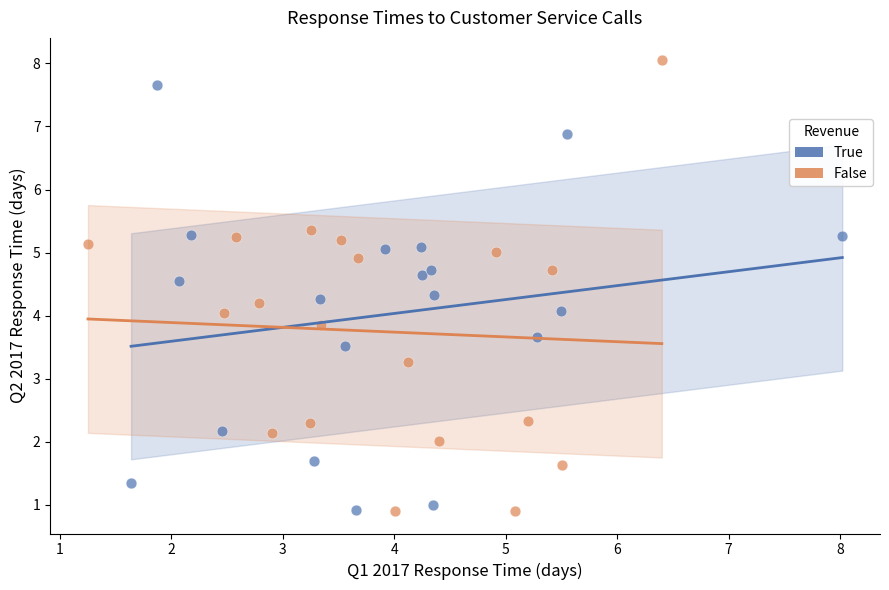

Which series contains the highest Y value?

False